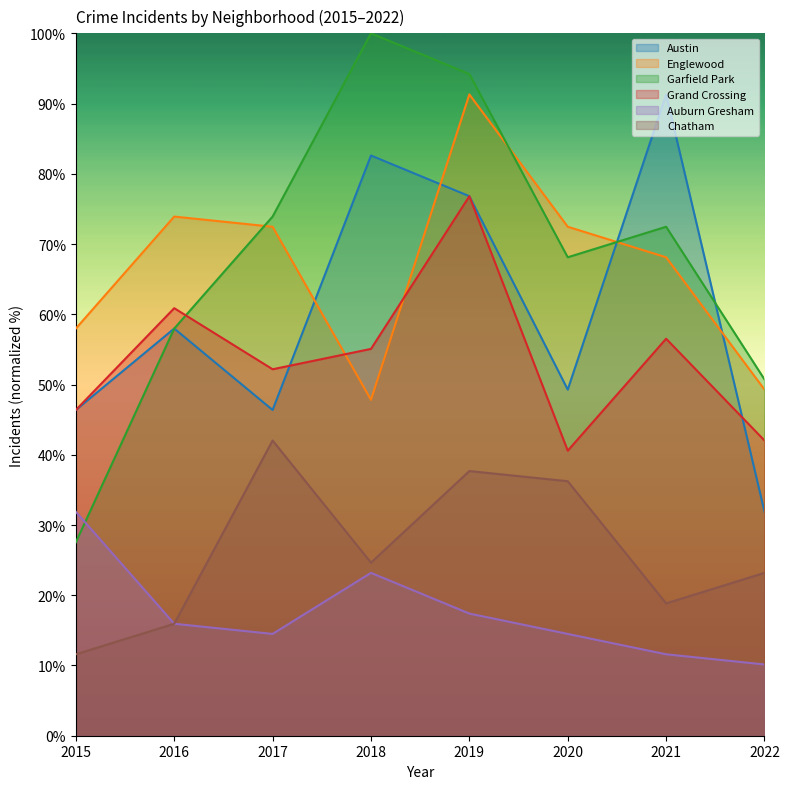

Is it true that Austin equals 46.4 at 2017?

True